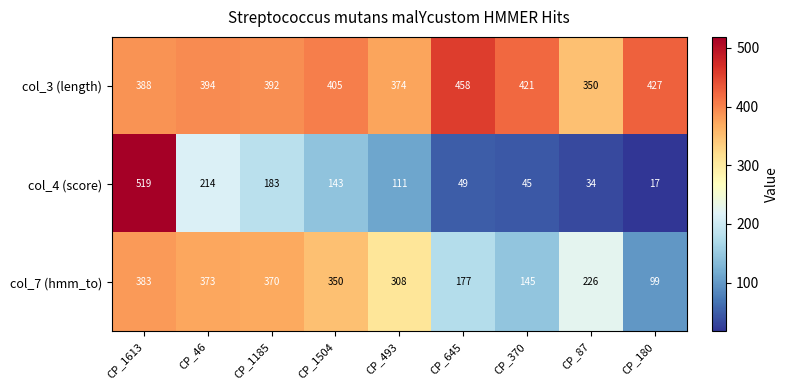

The col_7 (hmm_to) series shows 373 at CP_46. True or false?

True